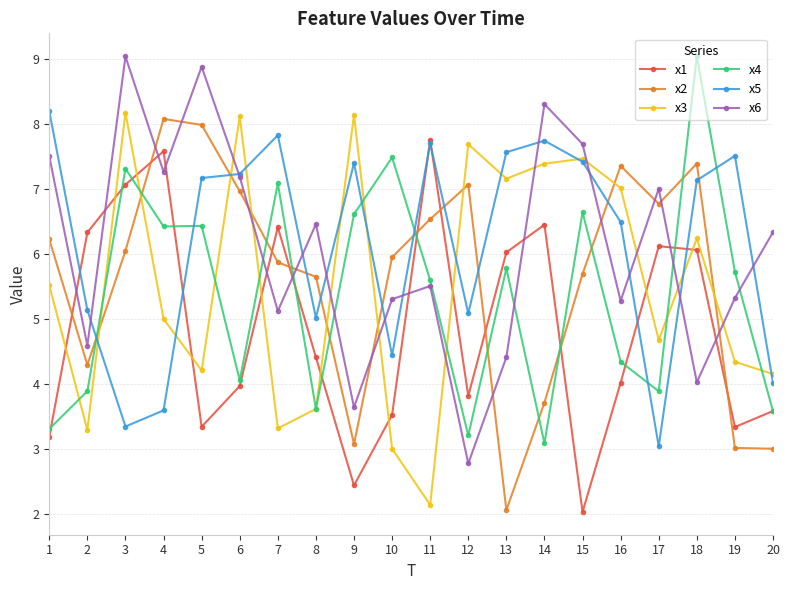

What is the value of the x6 point at the 8th from the left?

6.5